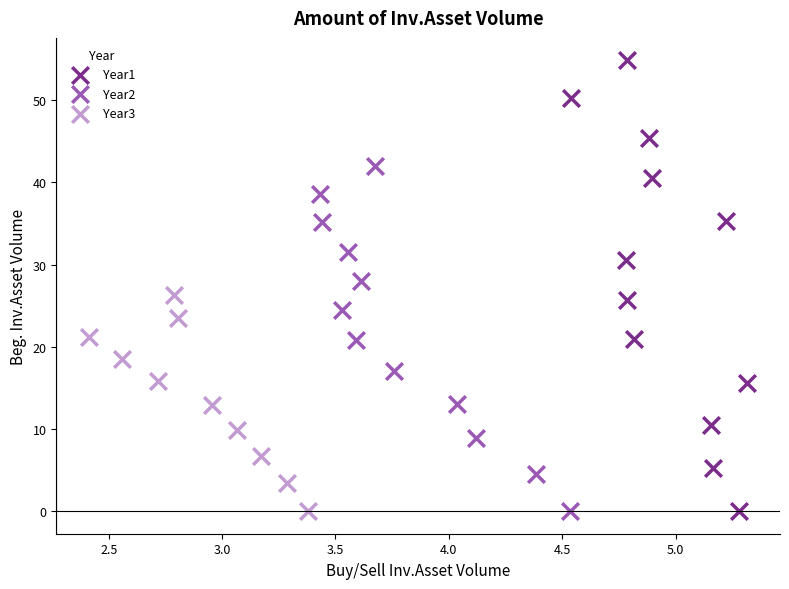

Which series has the largest Y range (max minus min)?

Year1